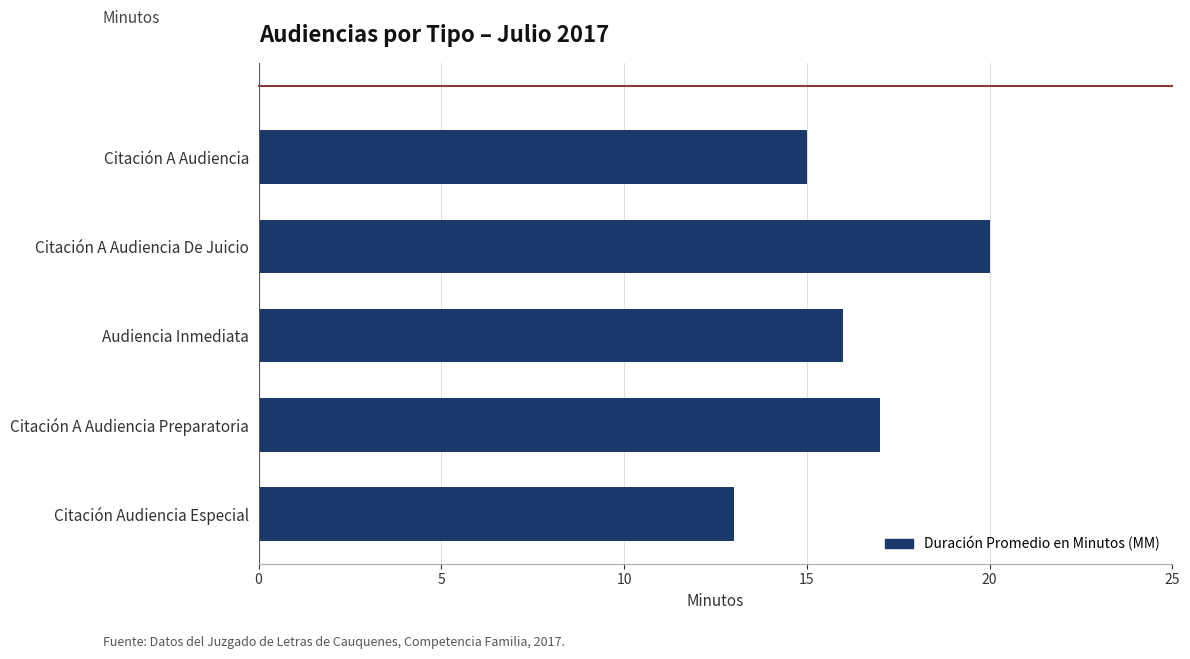

What is the change in value from Citación Audiencia Especial to Citación A Audiencia?

+2